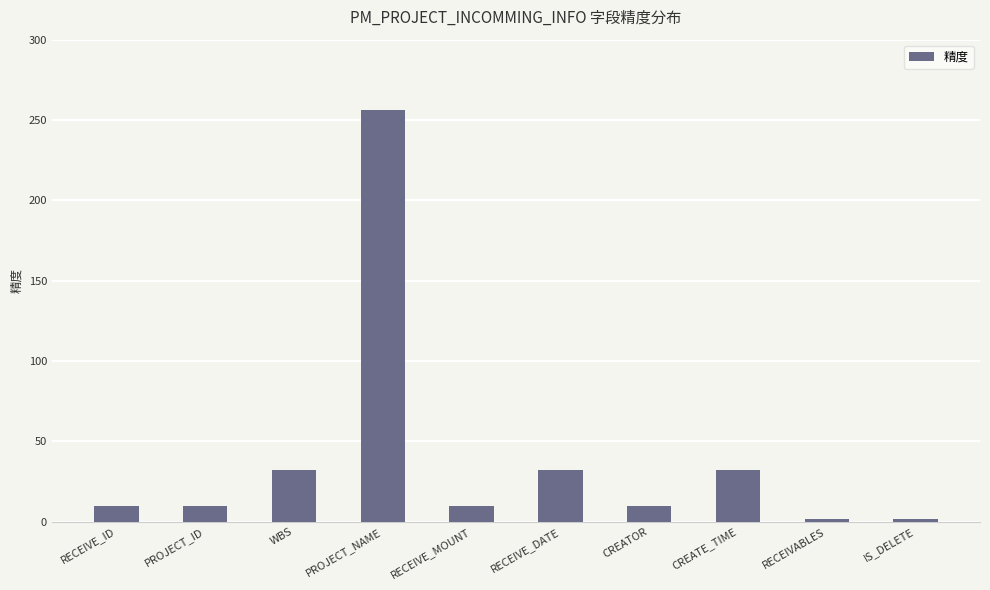

Which category has the highest value across all series?

PROJECT_NAME